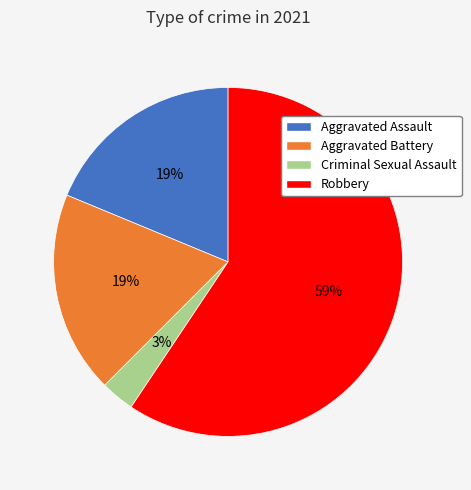

Combined, do Aggravated Assault and Aggravated Battery account for over 50%?

No